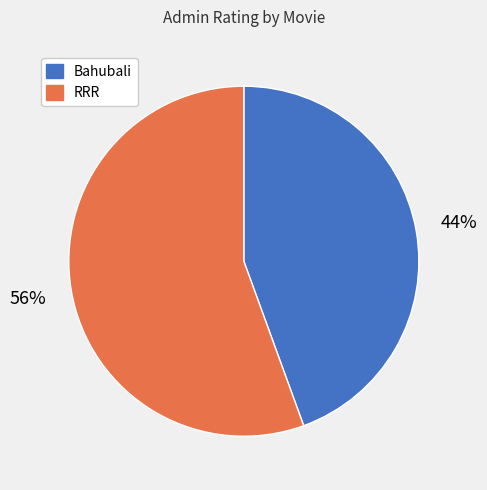

Combined, do RRR and Bahubali account for over 50%?

Yes